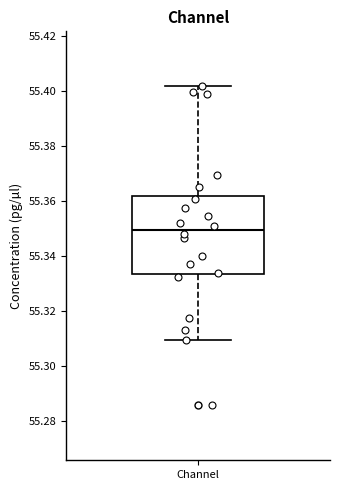

Transcribe this box plot: give where the median line is, the range the box spans, and where the two whiskers end, as read against the y-axis. The values are not printed on the chart, so give them approximately, as read against the axis.

median 55.350, box 55.334 to 55.362, whiskers 55.310 to 55.402